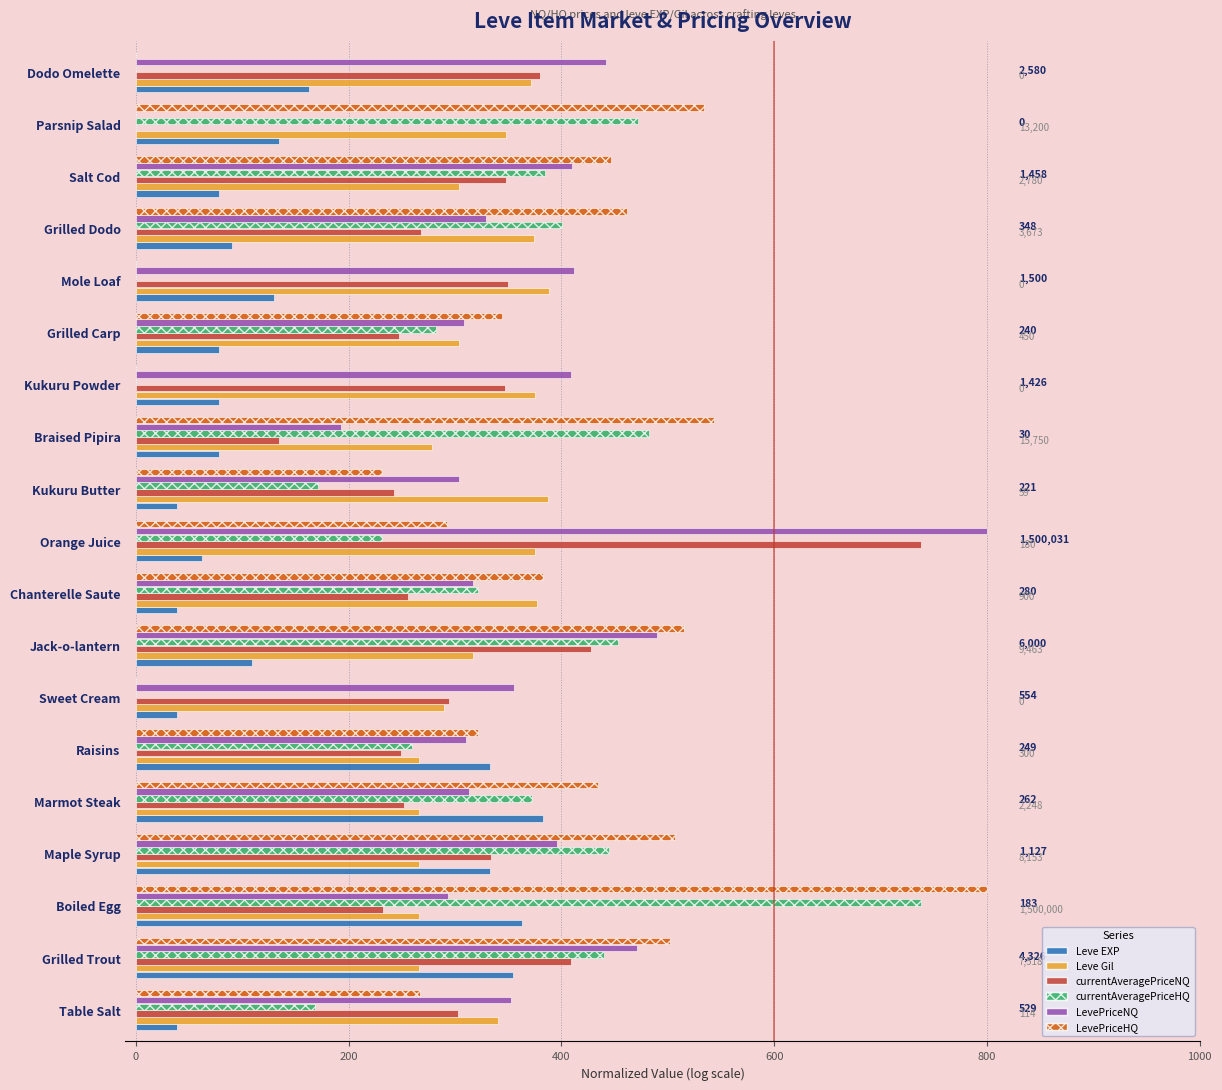

Which series has the largest total across all categories?

LevePriceNQ